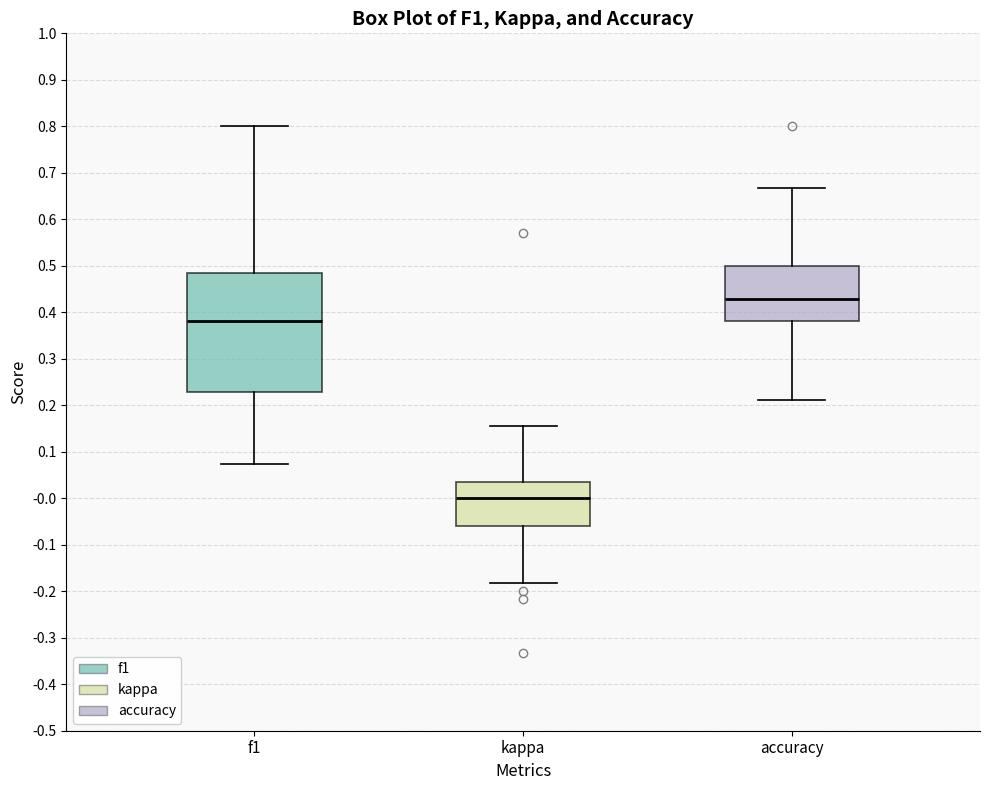

Reading left to right, transcribe this box plot: for each box, give where its median line is, the range the box spans, and where its two whiskers end, as read against the y-axis. The values are not printed on the chart, so give them approximately, as read against the axis.

f1: median 0.38, box 0.23 to 0.48, whiskers 0.07 to 0.80
kappa: median 0.00, box -0.06 to 0.04, whiskers -0.18 to 0.16
accuracy: median 0.43, box 0.38 to 0.50, whiskers 0.21 to 0.67